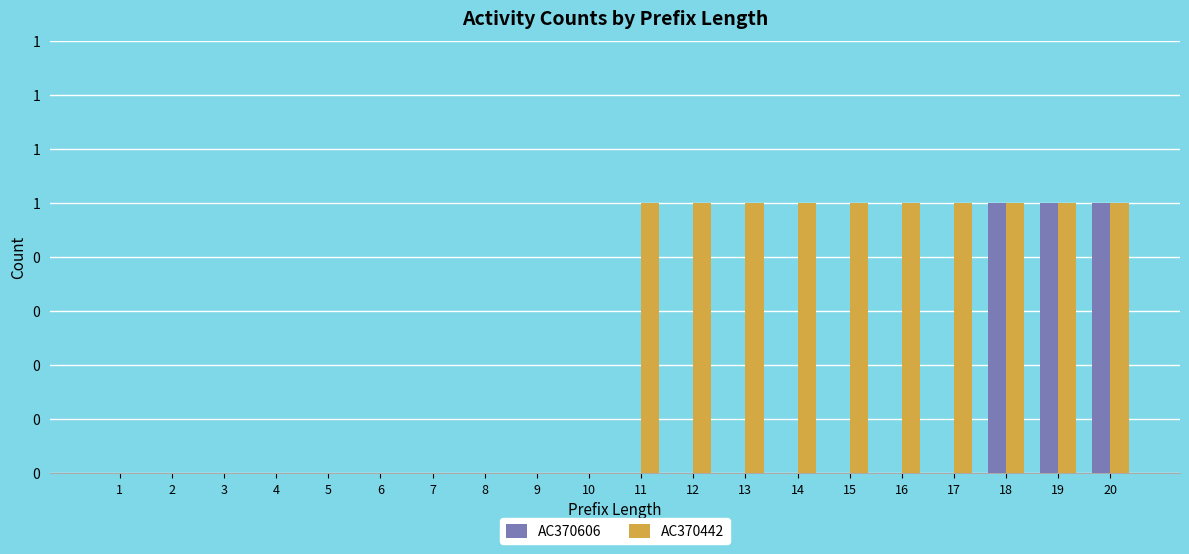

Is it true that AC370442 equals 0 at 9?

True